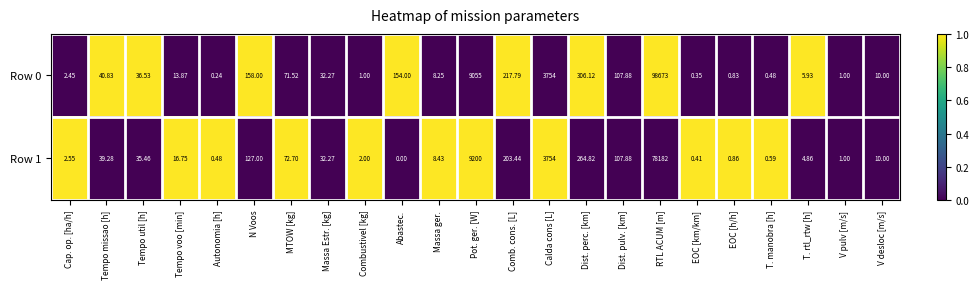

Where is Row 1 nearest to the value 39091?

Pot. ger. [W]